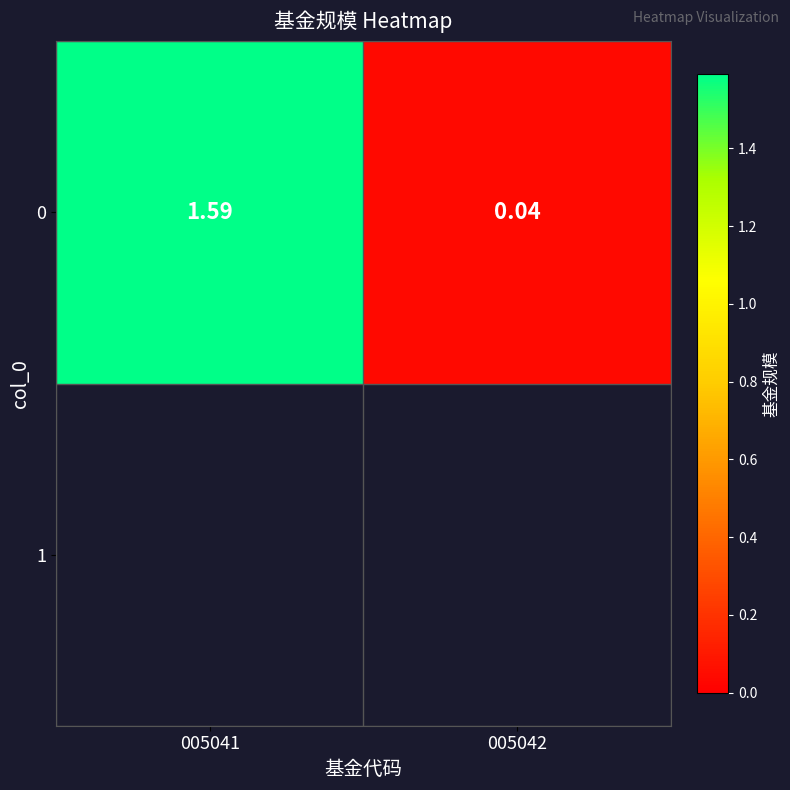

At which label is the value closest to 0?

005042